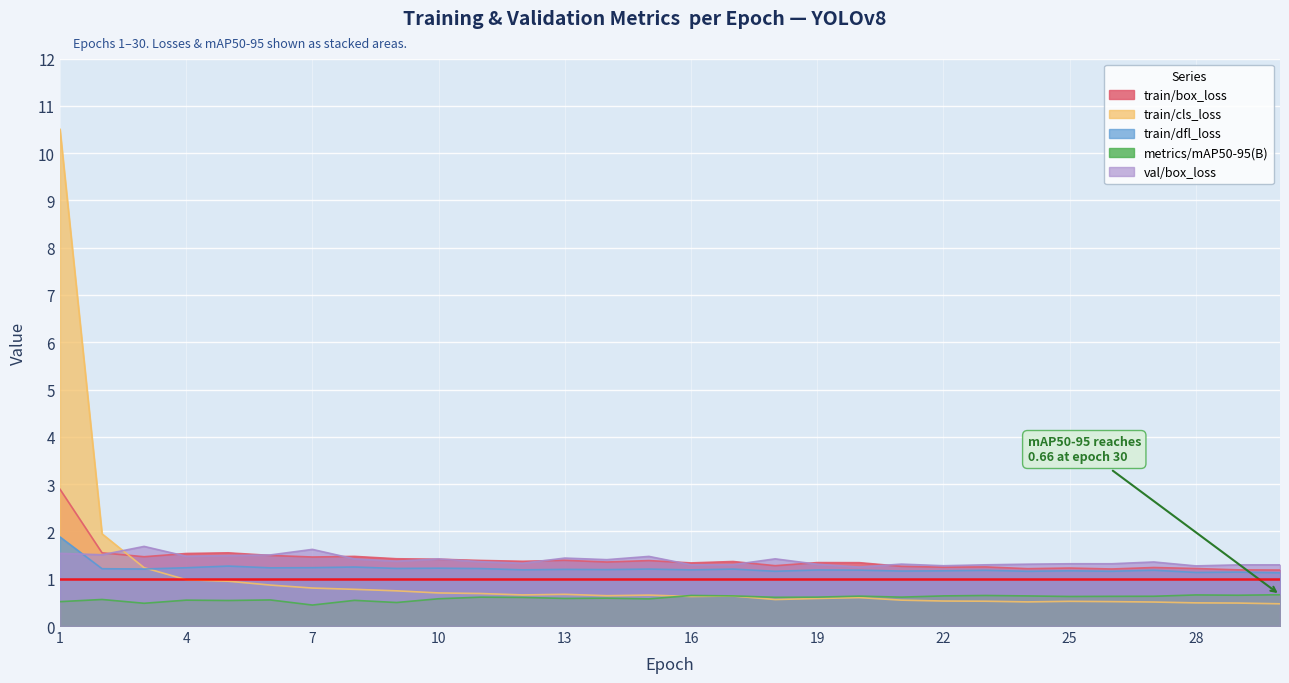

Where is val/box_loss nearest to the value 1?

20